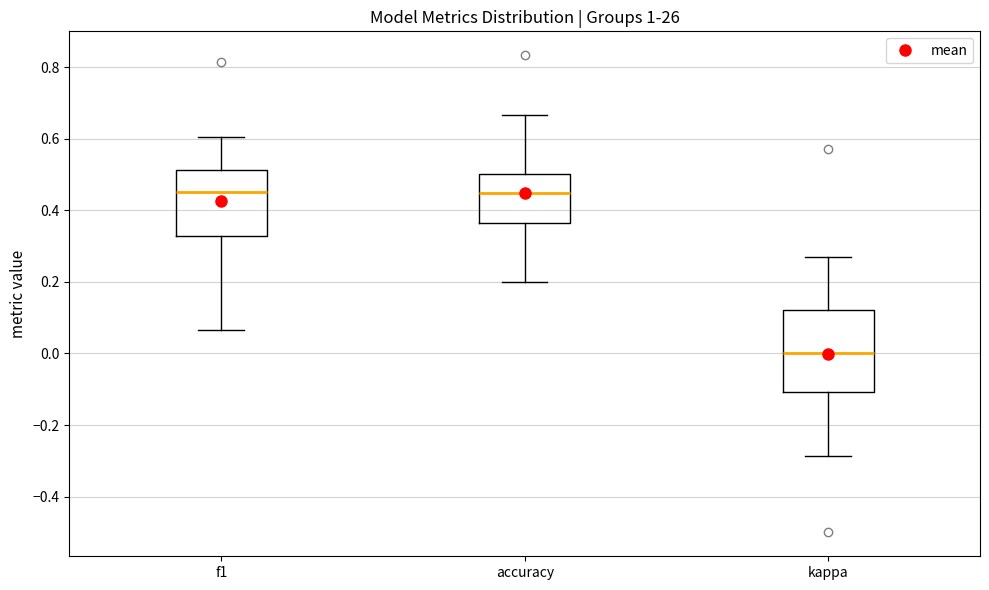

Reading left to right, read every box against the y-axis: the position of its median line, the range the box covers, and the ends of its whiskers. The values are not printed on the chart, so give them approximately, as read against the axis.

f1: median 0.46, box 0.32 to 0.52, whiskers 0.06 to 0.60
accuracy: median 0.44, box 0.36 to 0.50, whiskers 0.20 to 0.66
kappa: median 0.00, box -0.10 to 0.12, whiskers -0.28 to 0.28